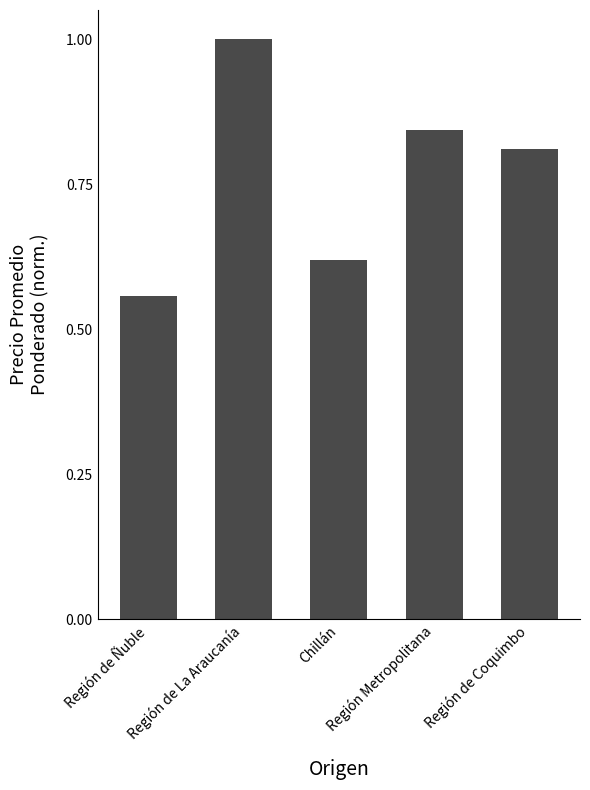

What is the greatest value displayed?

1.0